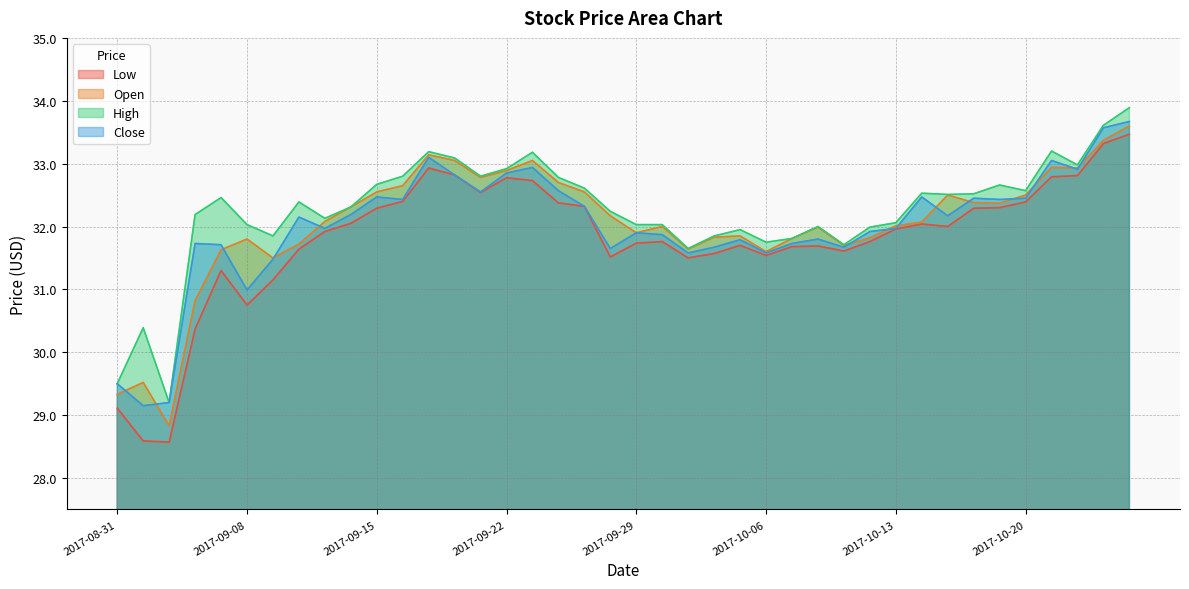

True or false: Close and Low intersect in this chart.

False